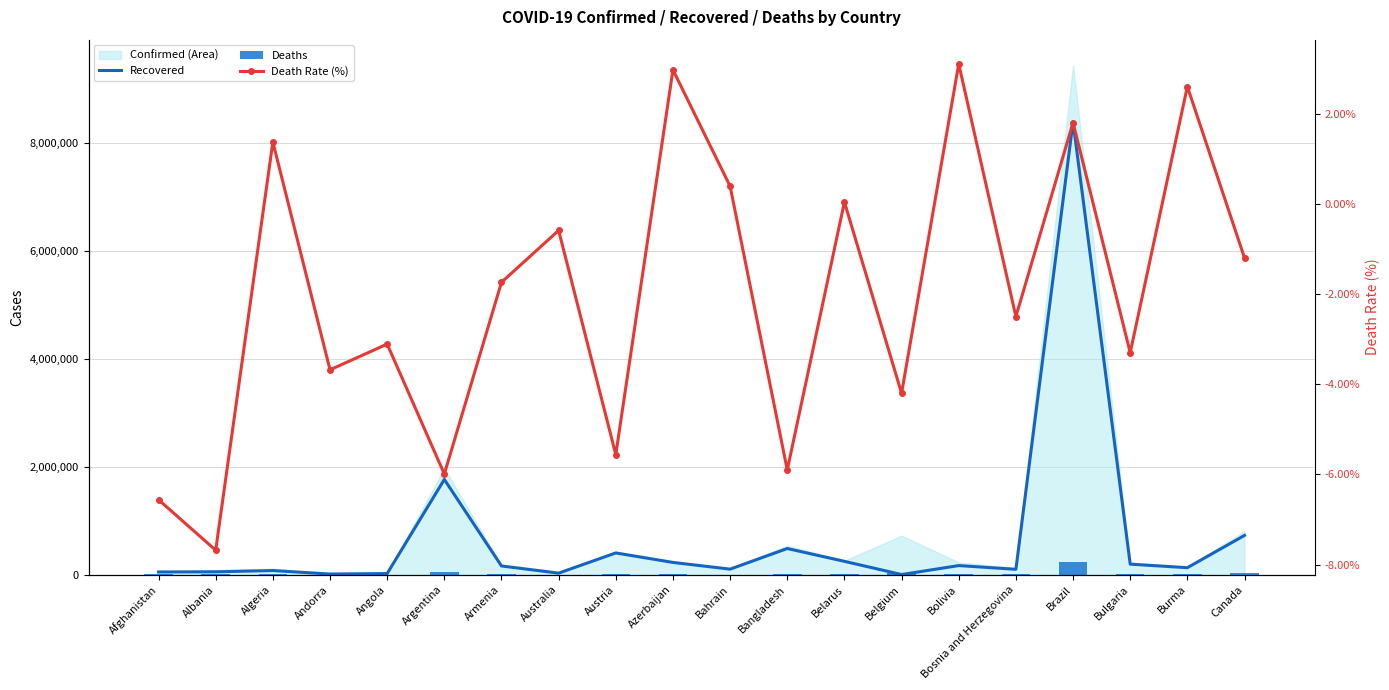

What is the label of the 5th bar from the left?

Angola